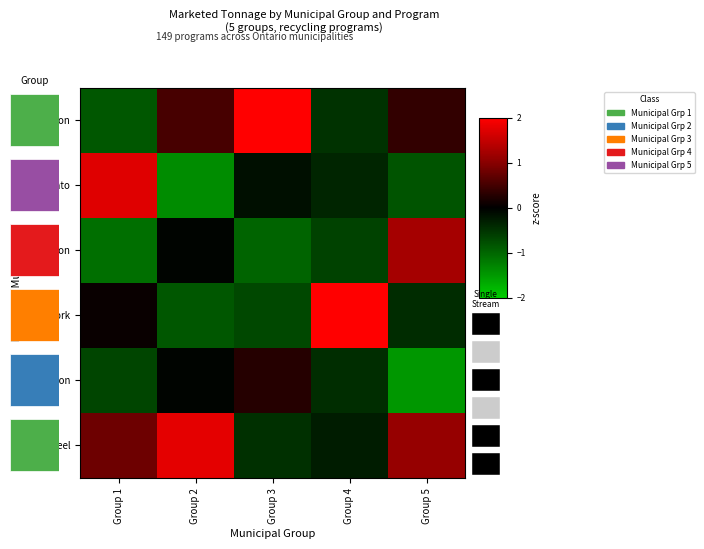

Which series changed the most between Group 2 and Group 4?

York